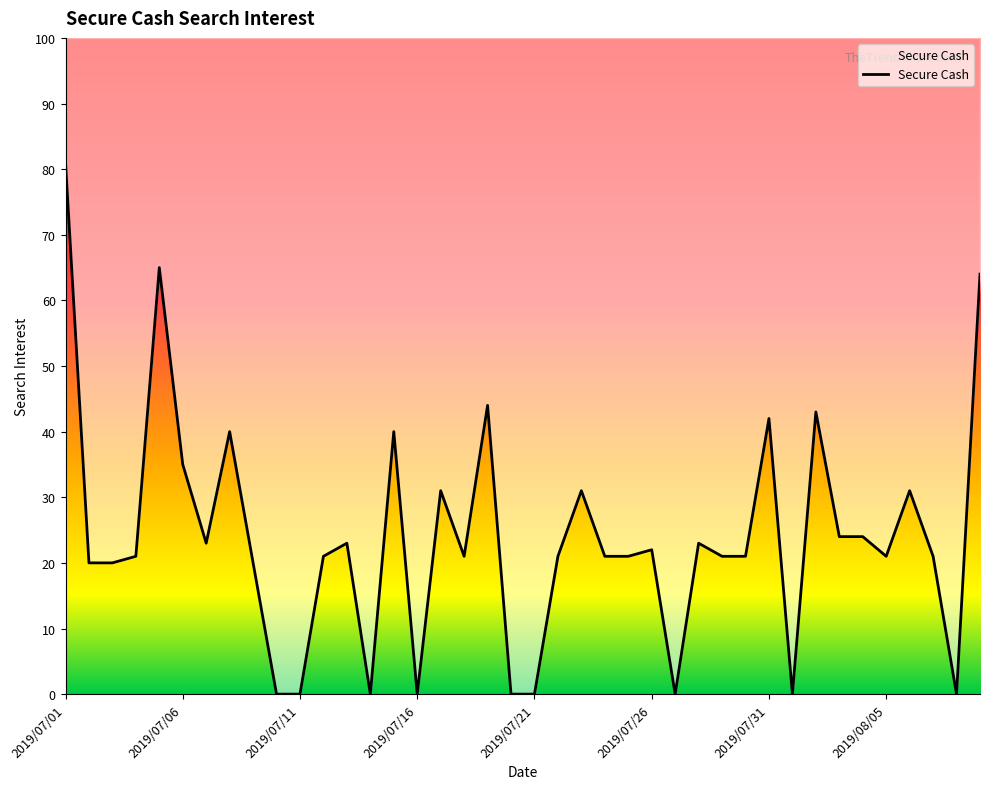

True or false: there are more than 2 points higher than both neighbors.

True